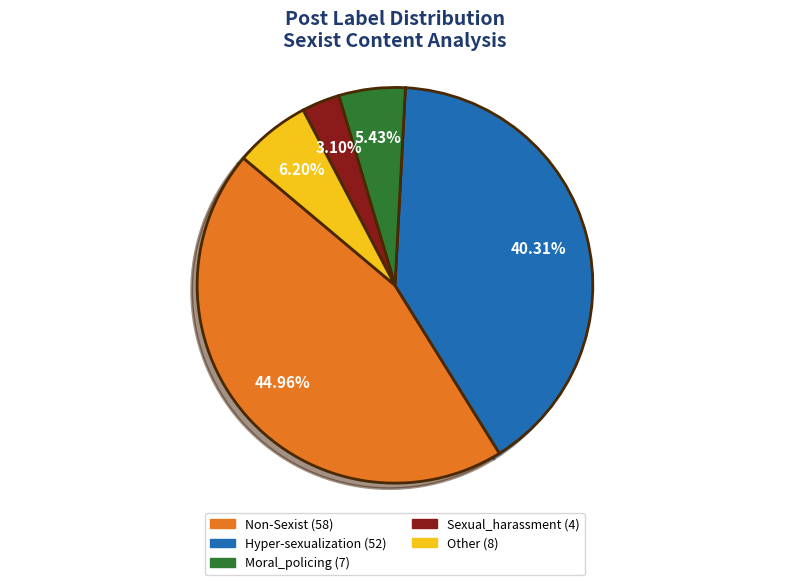

Between Other and Moral_policing, which is larger?

Other